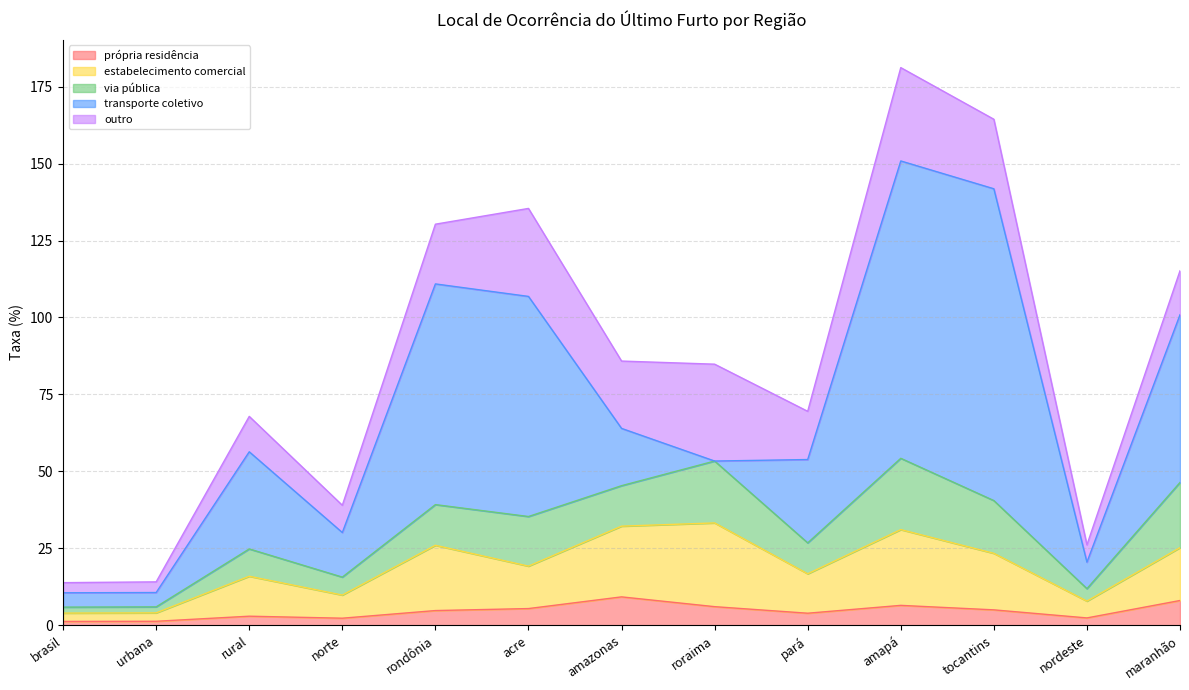

At how many categories does at least one series exceed 72?

2